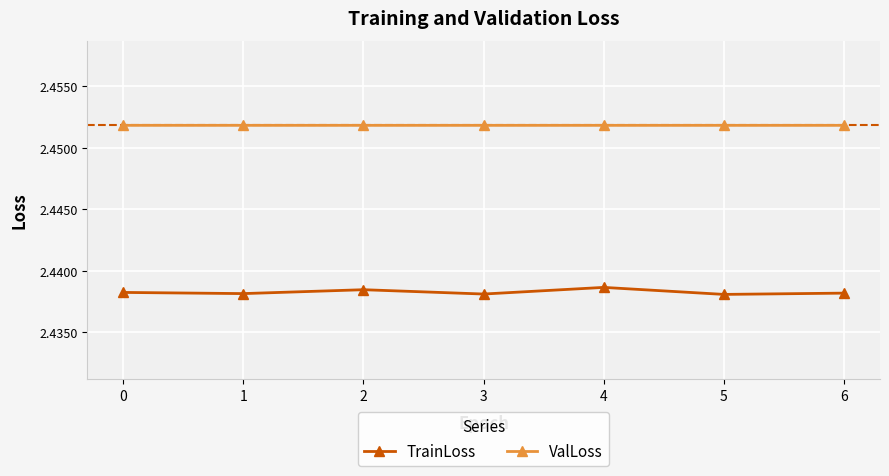

Rank the series by their maximum value, from lowest to highest.

TrainLoss, ValLoss